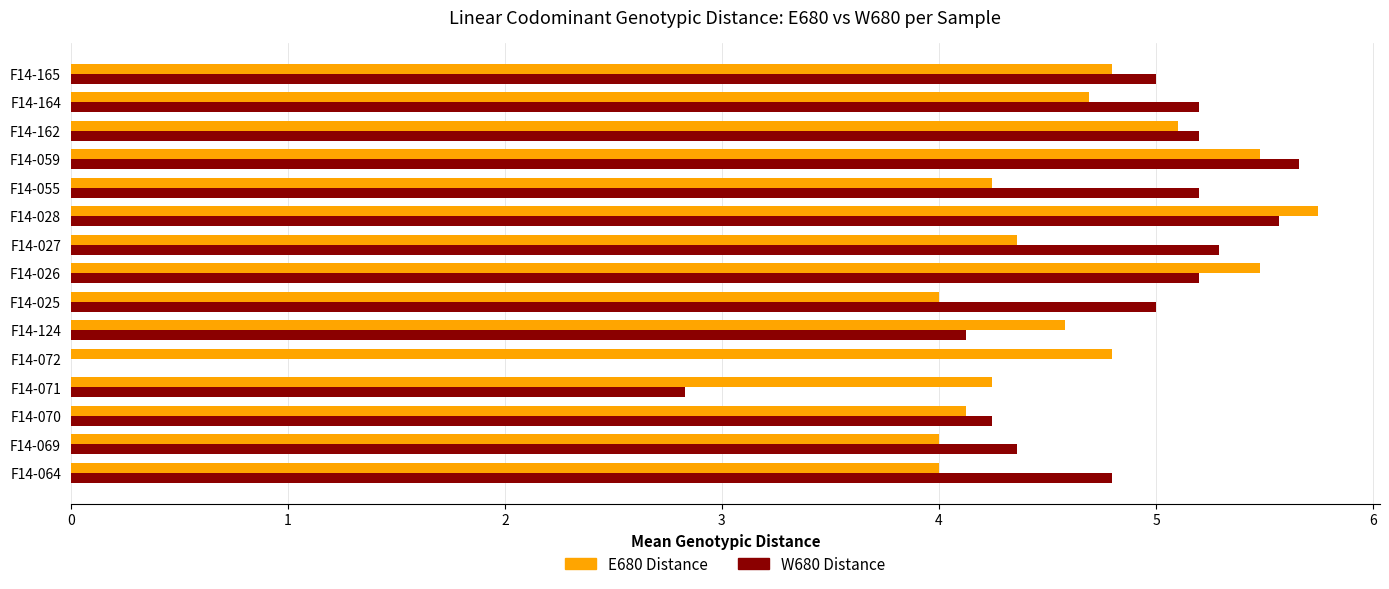

What is the sum of all E680 Distance values?

69.6